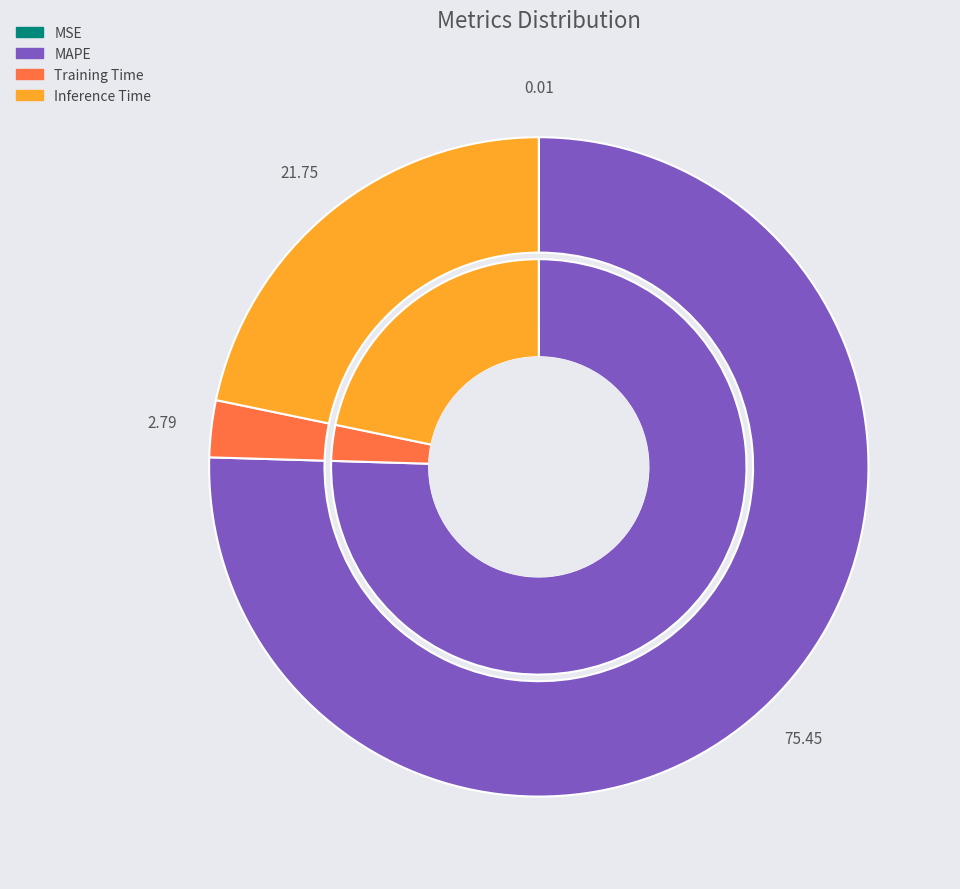

True or false: Inference Time accounts for 8% of the total.

False